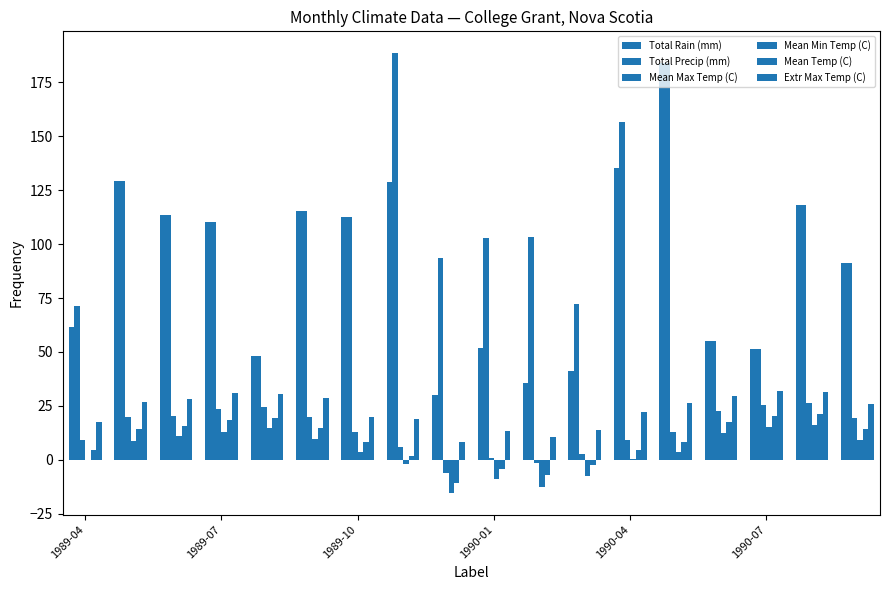

How many distinct data groups are displayed?

6